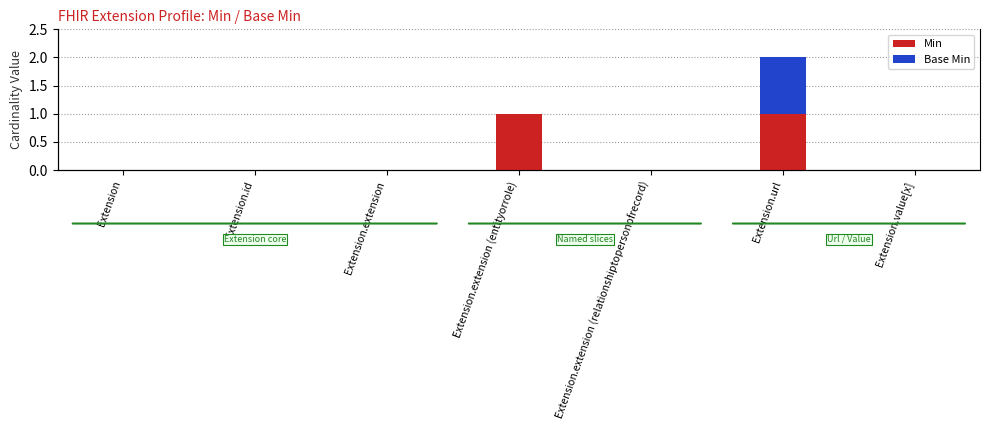

Reading left to right, extract all data points from this chart.

Min: 0	0	0	1	0	1	0
Base Min: 0	0	0	0	0	1	0